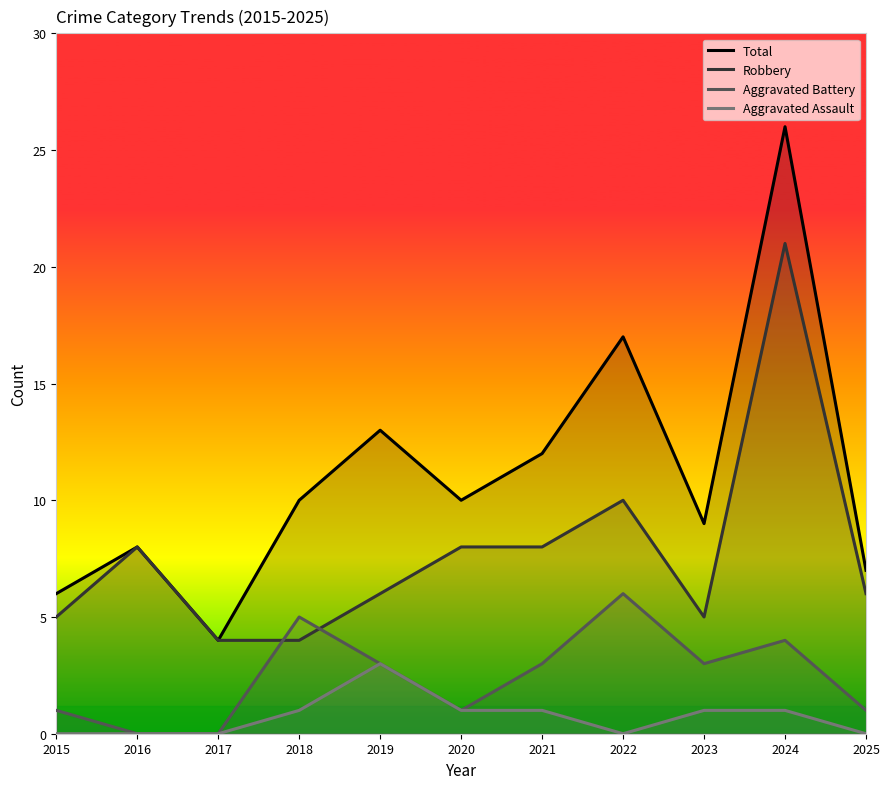

At how many categories does at least one series exceed 11?

4